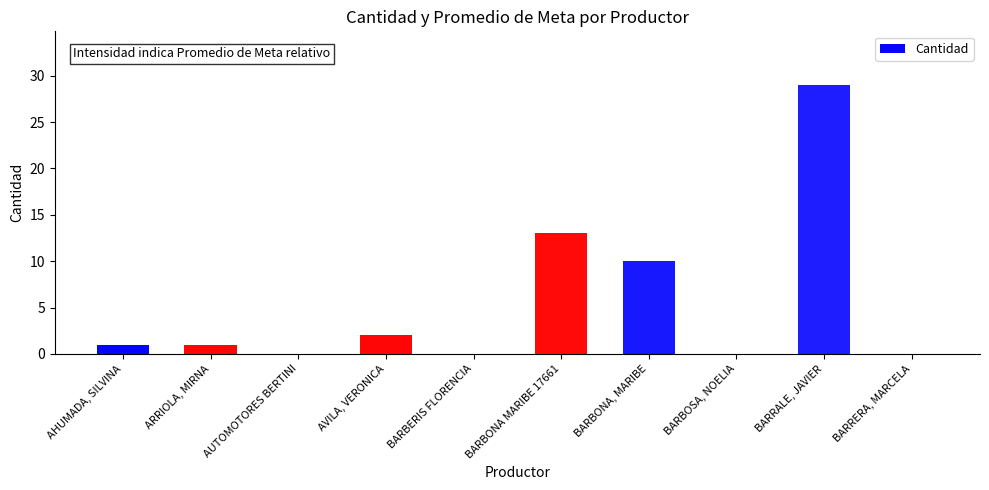

Approximately how many times larger is the value at BARRALE, JAVIER compared to BARBONA MARIBE 17661?

2.2